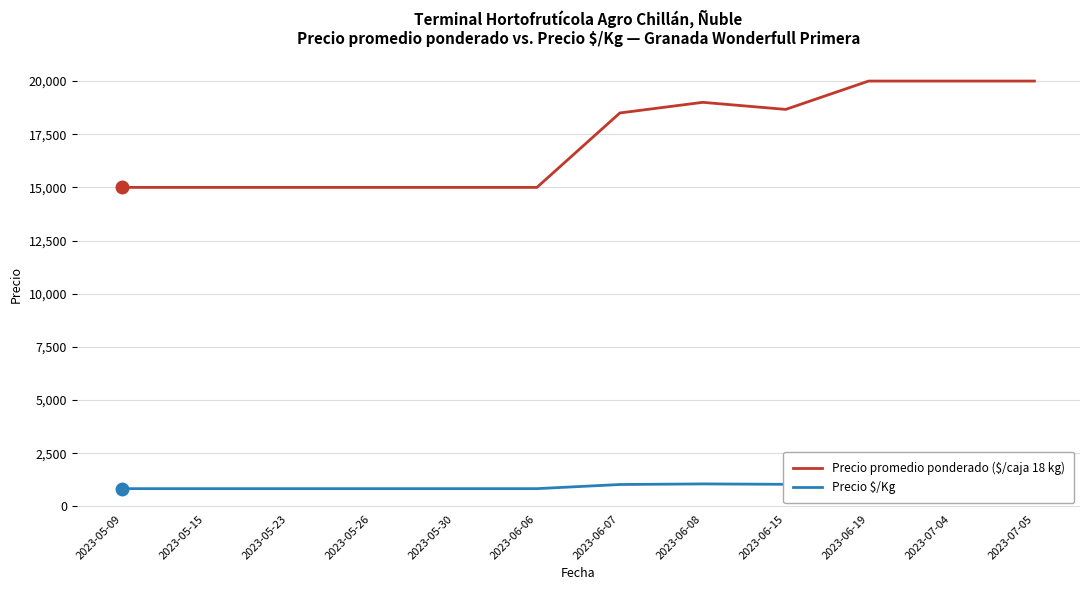

What is the label of the 2nd point from the left?

2023-05-15